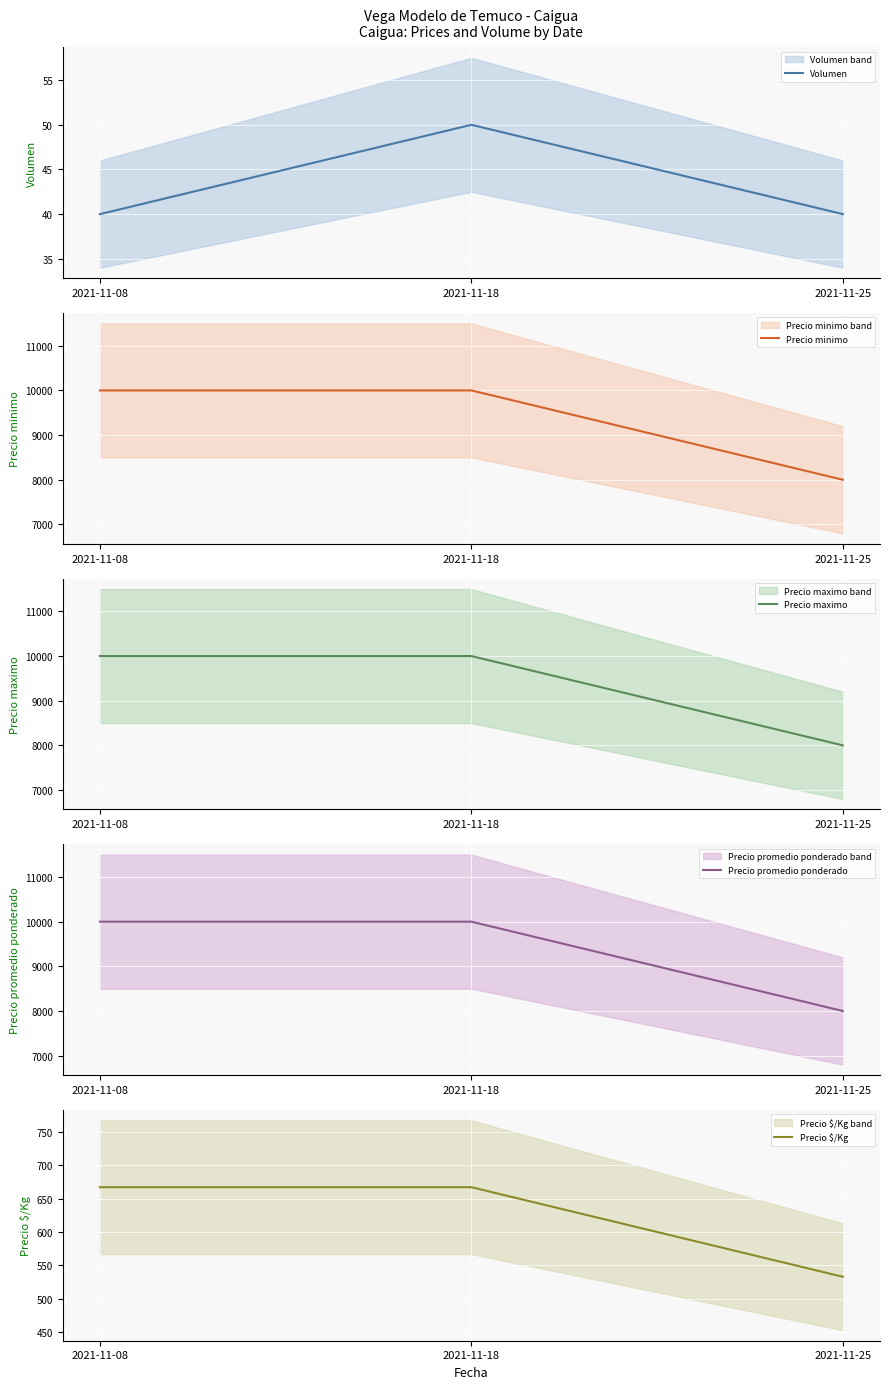

Count the Precio promedio ponderado values in the range 8000 to 10000.

3